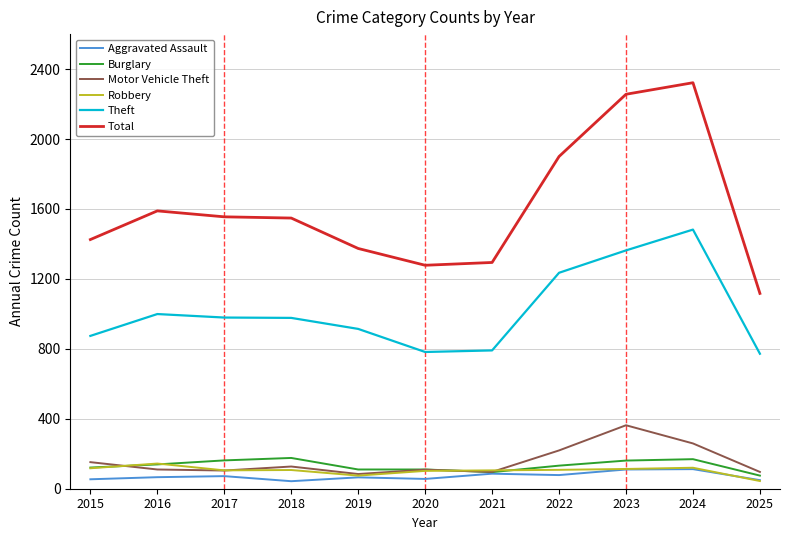

What is the total value across all series at 2017?

2977